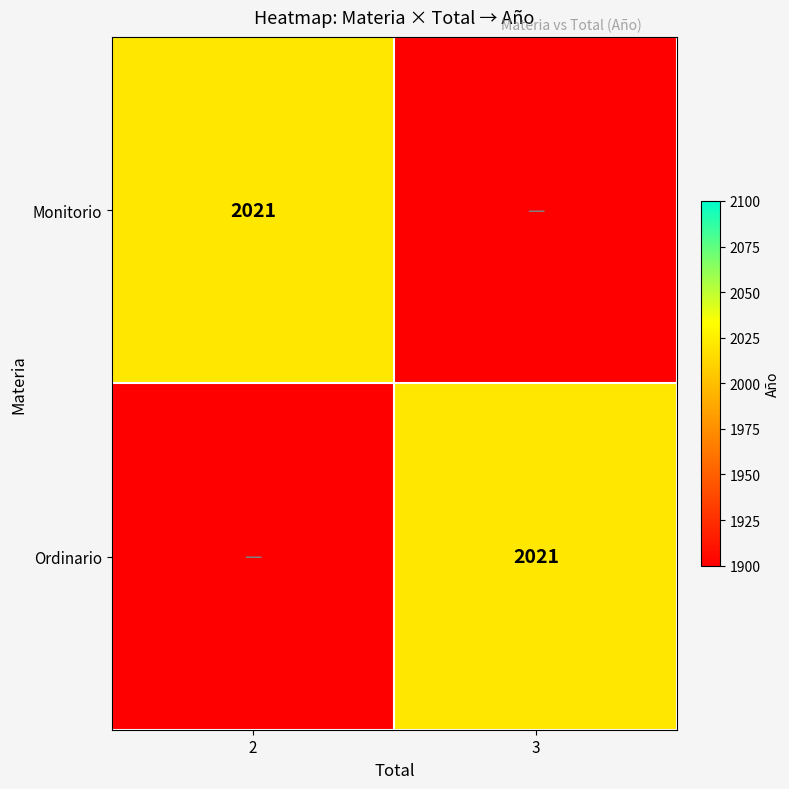

Which series has the largest total across all categories?

Monitorio